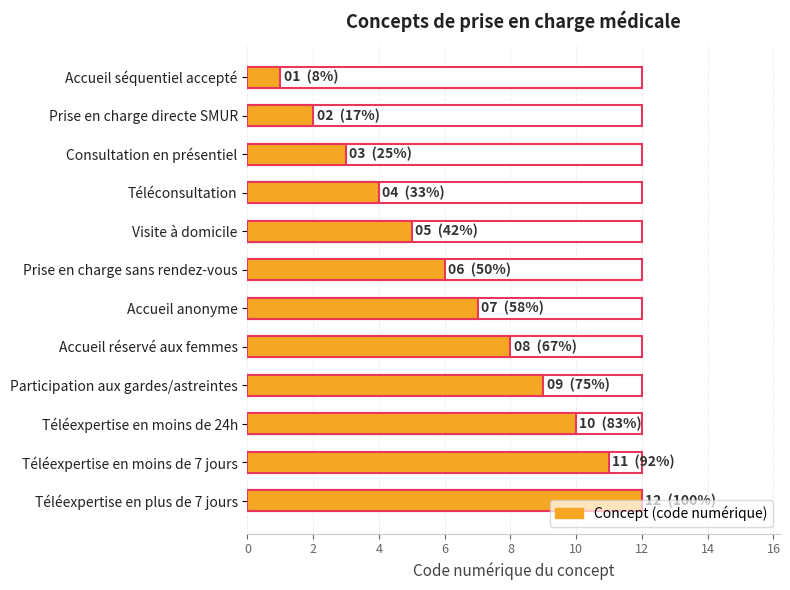

Reading right to left, transcribe all the data shown in this chart.

12	11	10	9	8	7	6	5	4	3	2	1